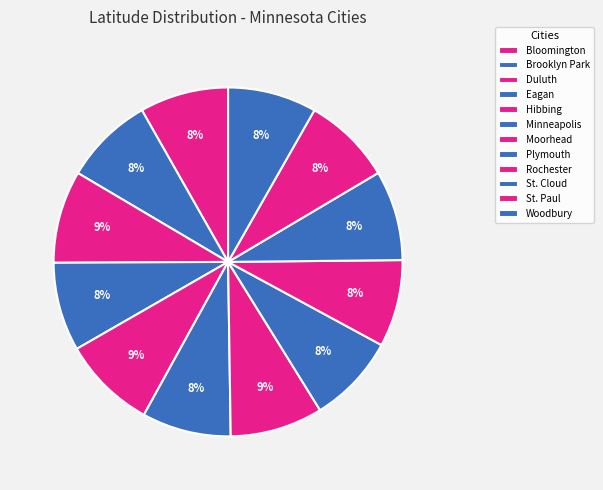

True or false: Duluth accounts for 9% of the total.

True